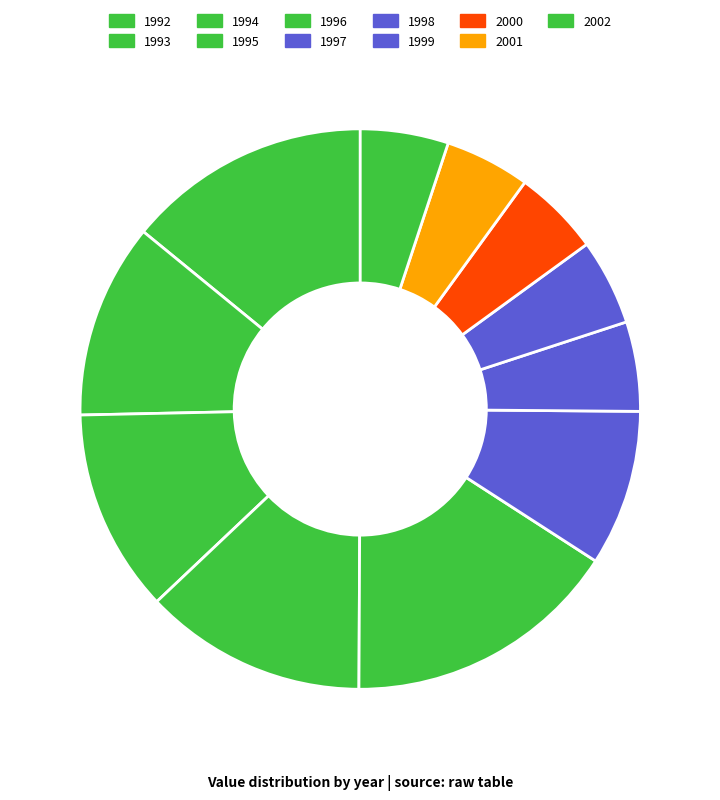

Do 1994 and 1996 together represent more than half of the pie?

No